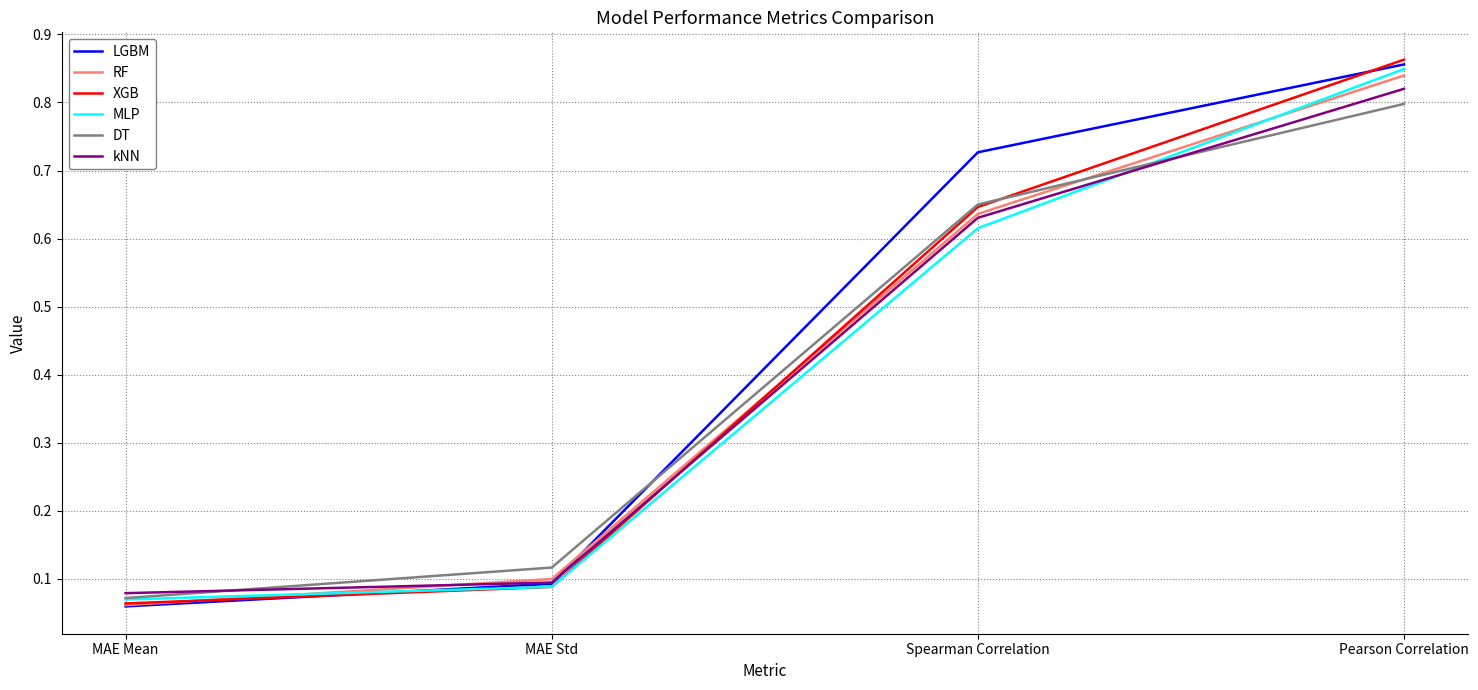

True or false: MLP has more than 1 interior local peaks.

False